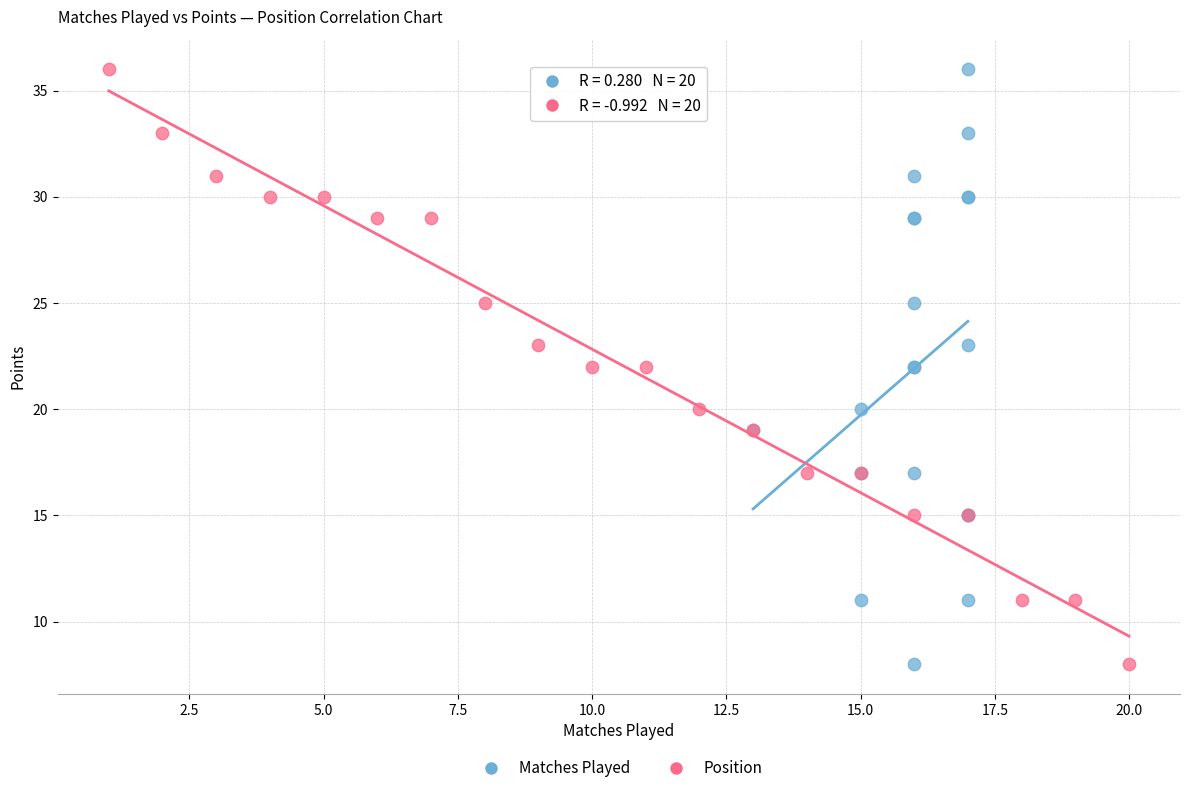

What are all the series names shown in the legend?

Matches Played, Position